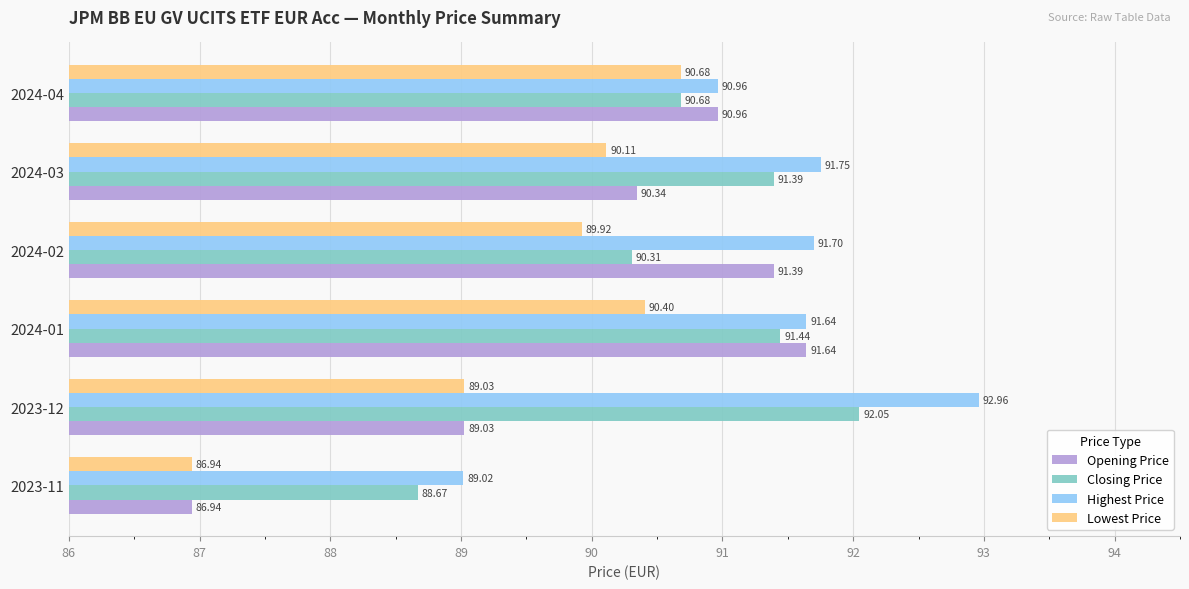

At which category is the sum across all series the highest?

2024-01